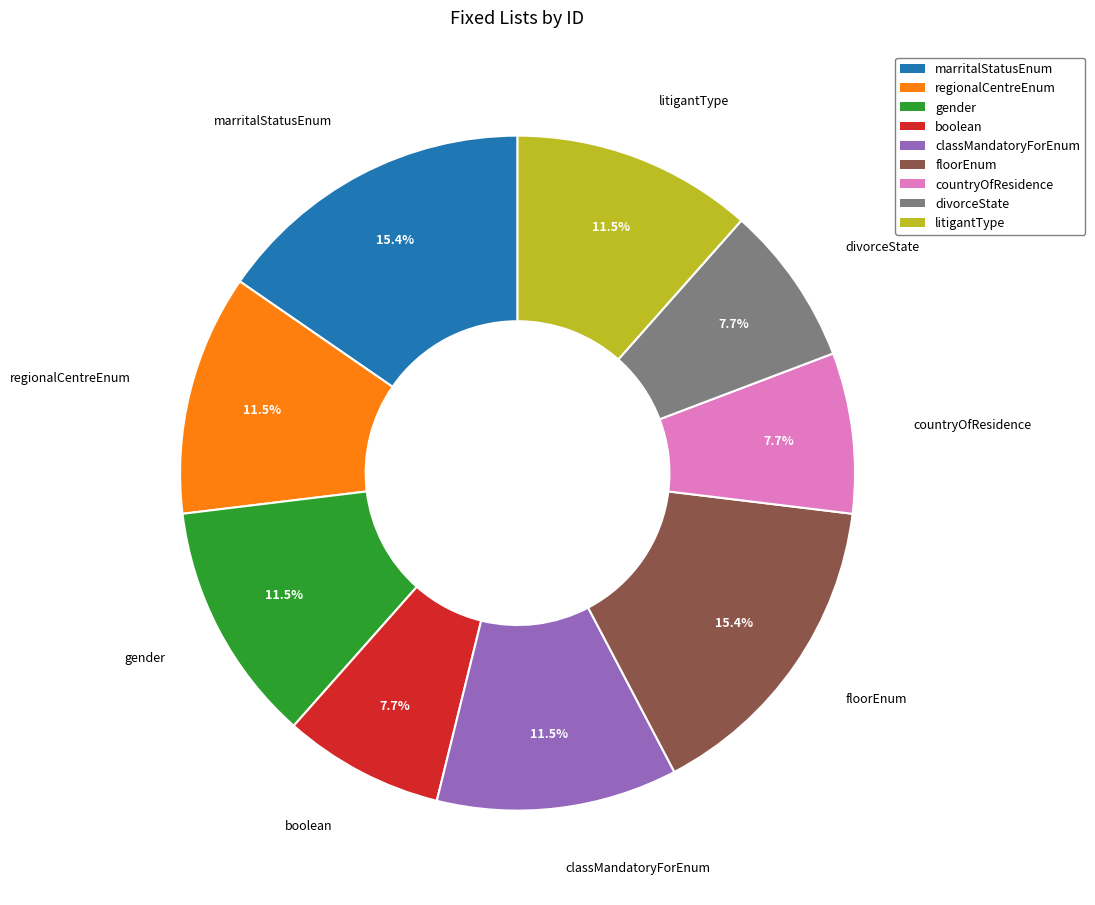

The floorEnum slice represents 21% of the pie. True or false?

False